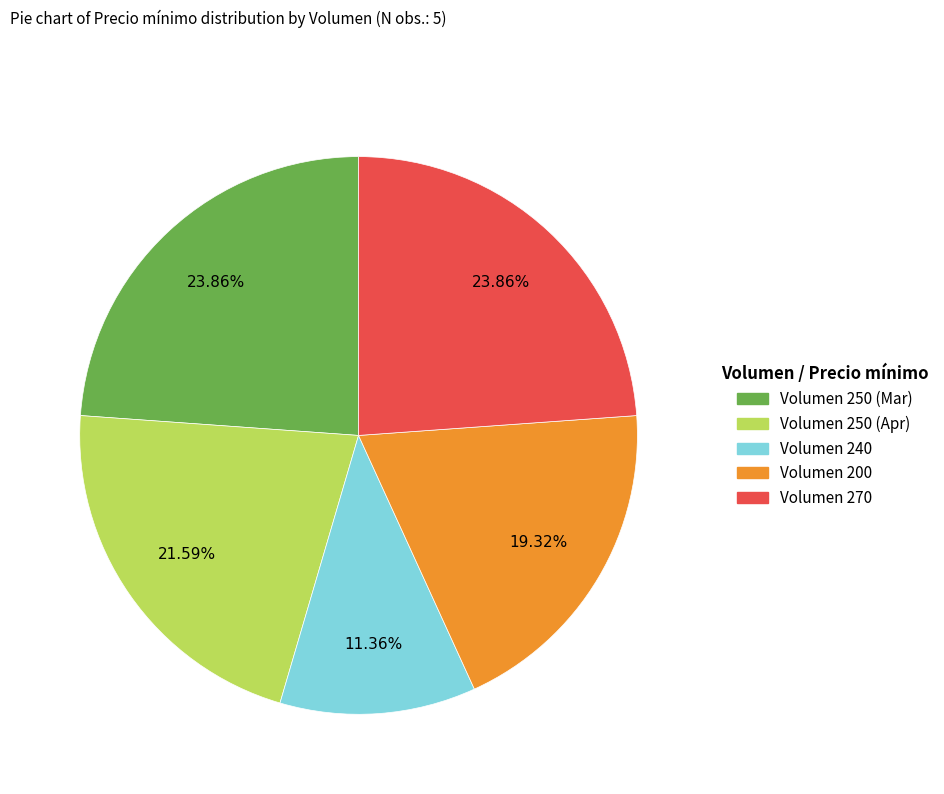

Is there a majority slice in this chart?

No